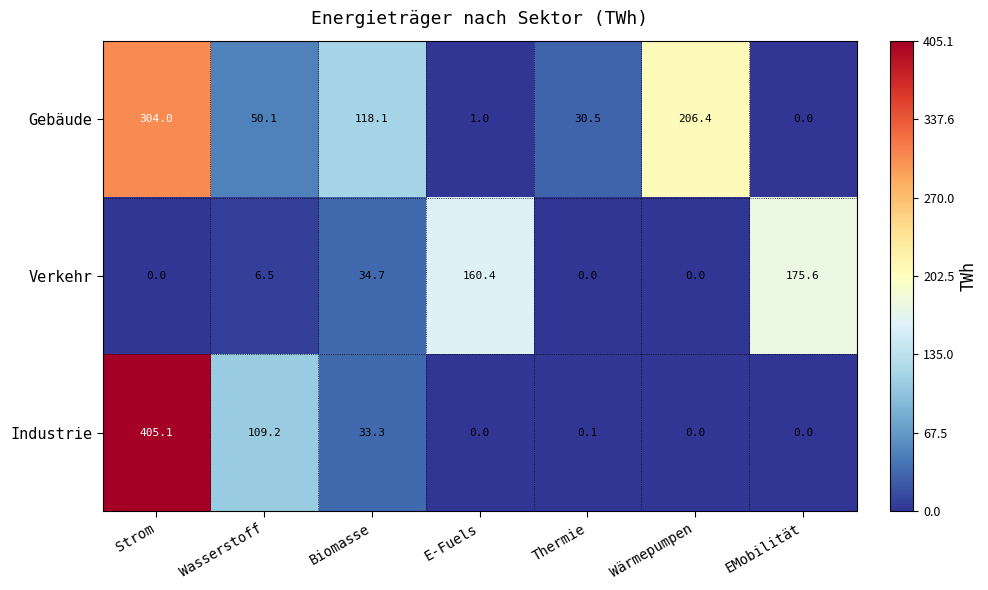

What is the total value across all series at Thermie?

30.6